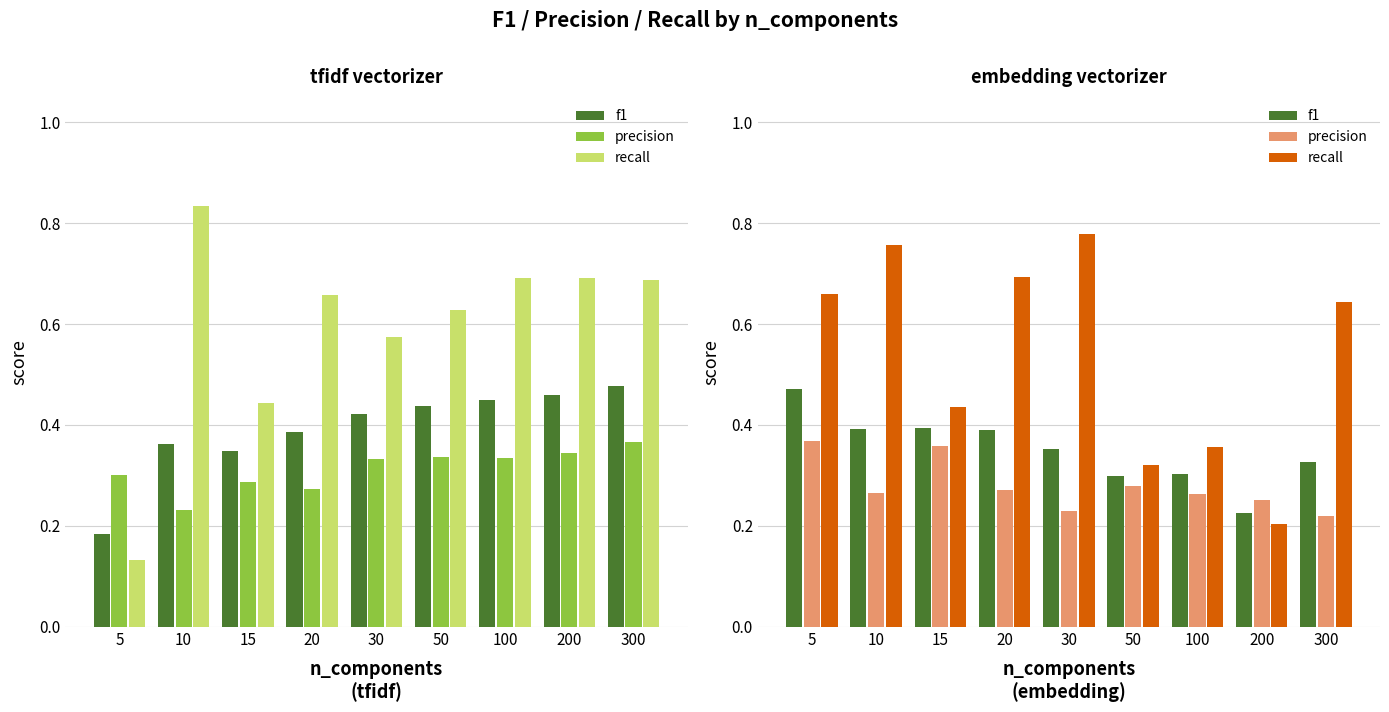

What is the spread (max minus min) of values at 20?

0.4